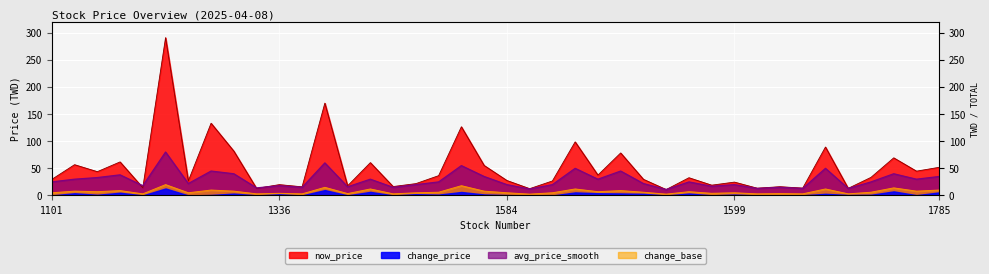

Which has a higher value, 1215 or 1580?

1580